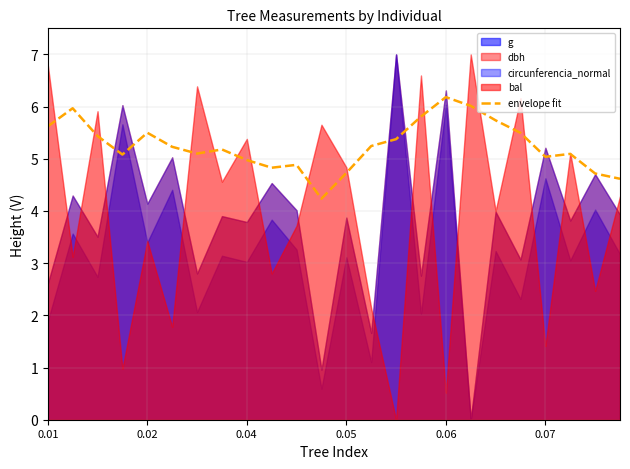

What is the maximum value for envelope fit?

6.2